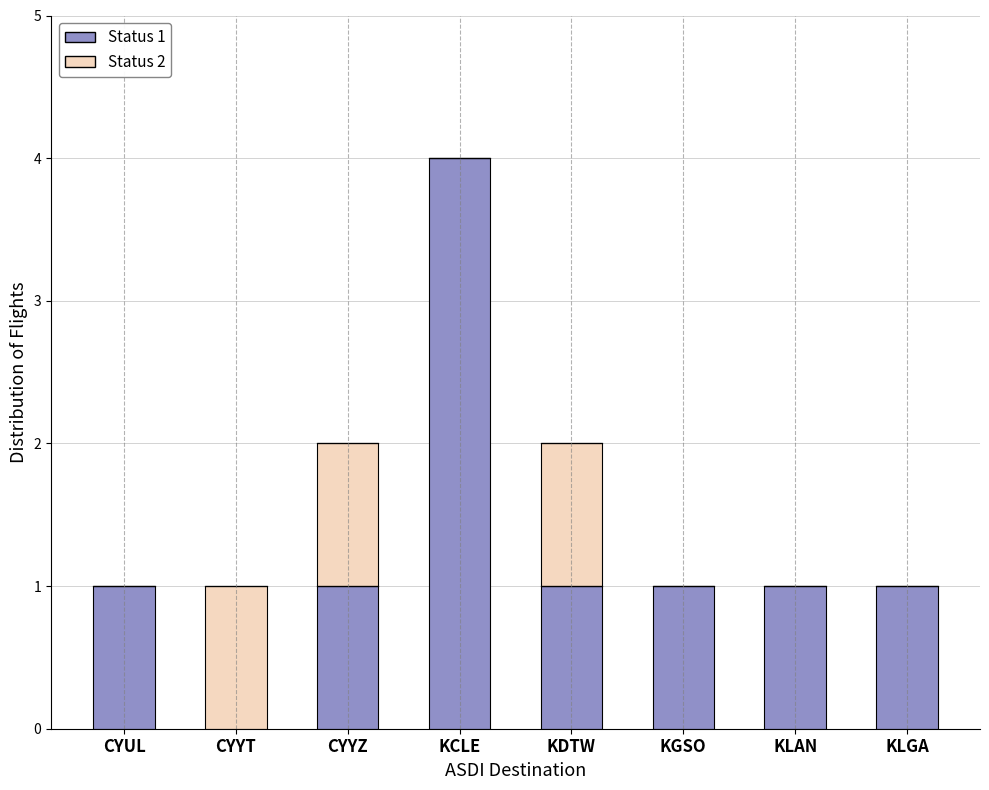

True or false: Status 1 has a value of 0 at CYYT.

True